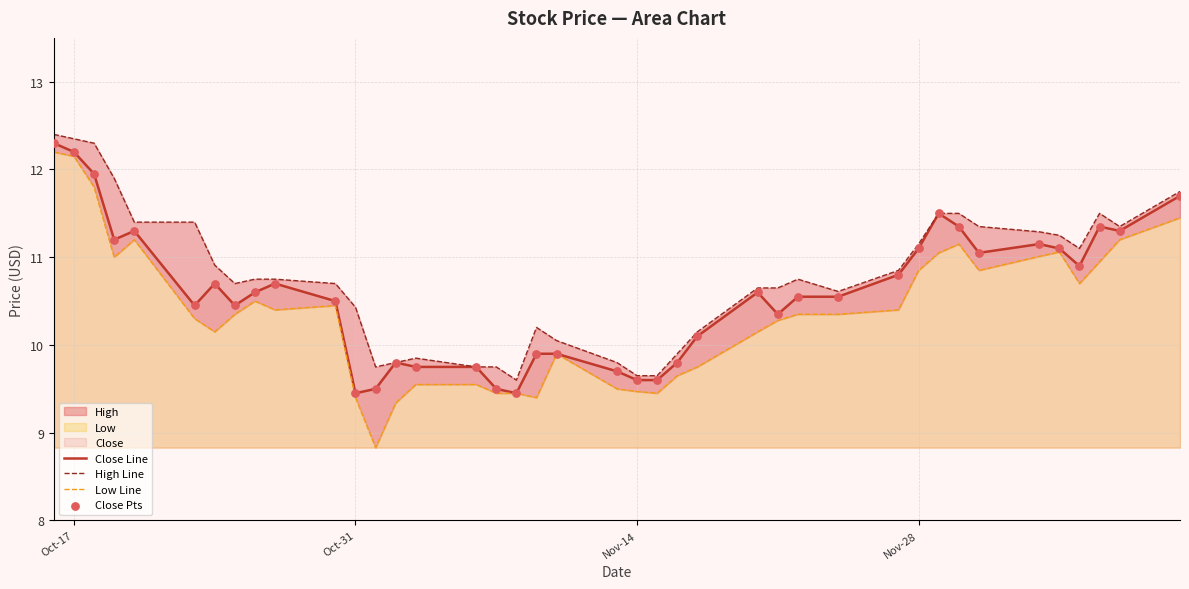

Is the value of Close Line at 25 greater than the value of Low Line at 37?

No